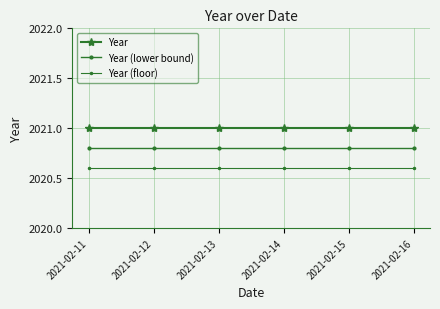

How many lines are shown in the chart?

3